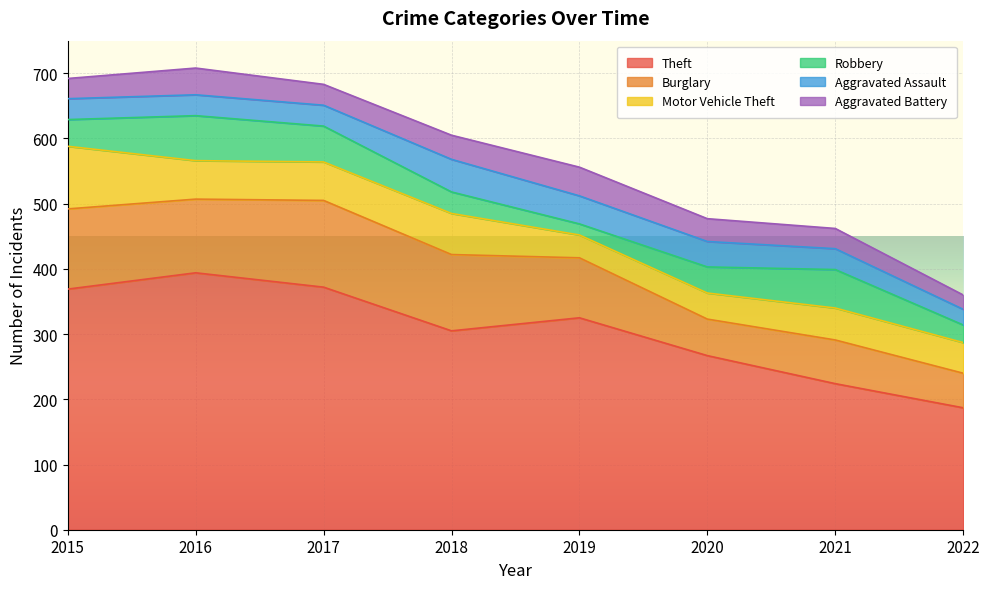

True or false: Theft and Aggravated Assault cross at least once.

False